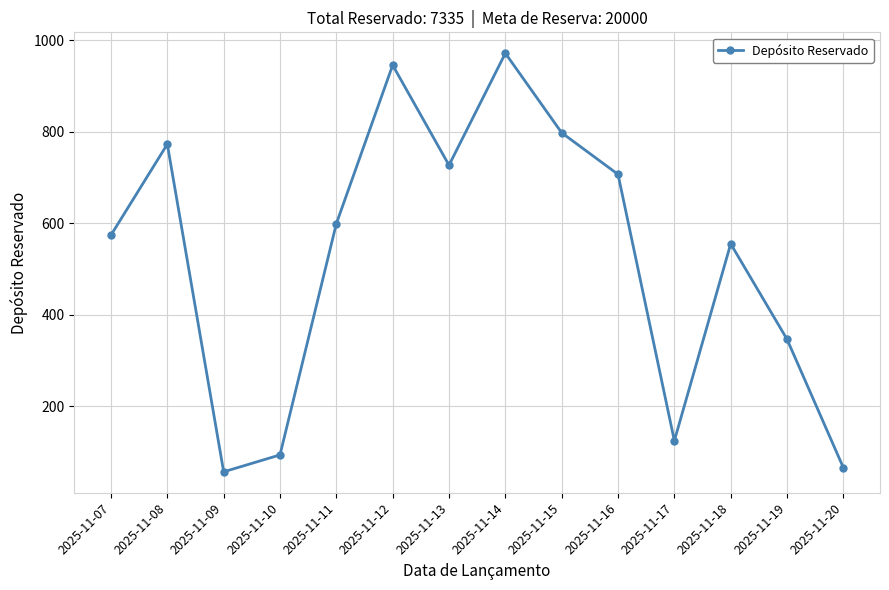

Reading left to right, what are all the values shown in this chart?

2025-11-07=574	2025-11-08=773	2025-11-09=56	2025-11-10=93	2025-11-11=599	2025-11-12=946	2025-11-13=727	2025-11-14=972	2025-11-15=798	2025-11-16=707	2025-11-17=124	2025-11-18=555	2025-11-19=346	2025-11-20=65